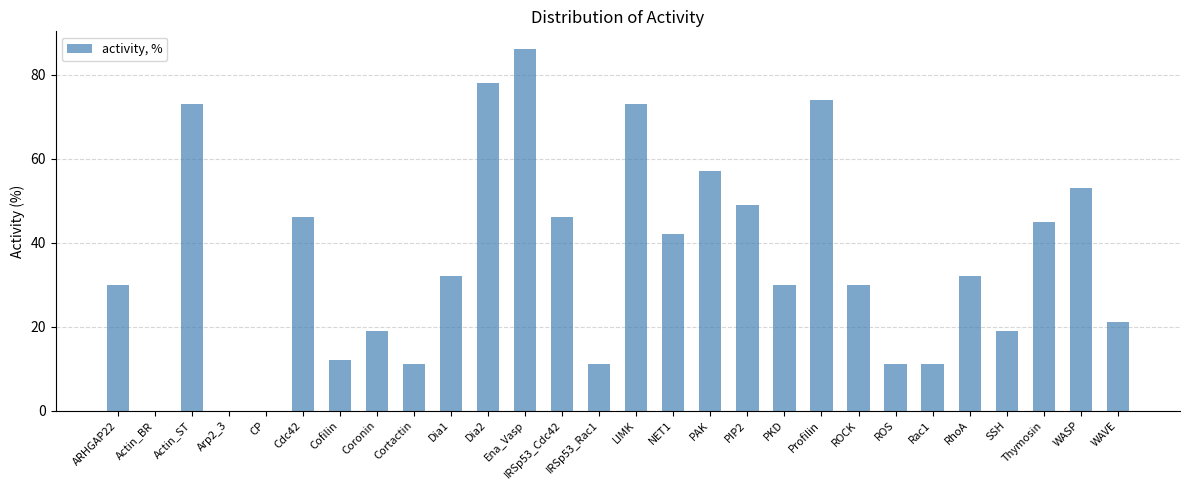

Approximately how many times larger is the value at Cdc42 compared to IRSp53_Cdc42?

1.0